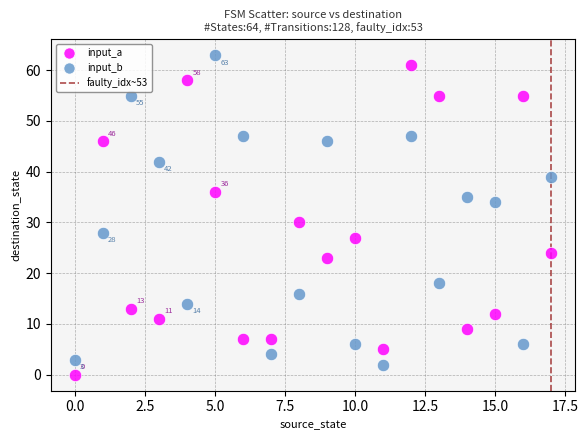

Across all series, what Y value is closest to 31?

30